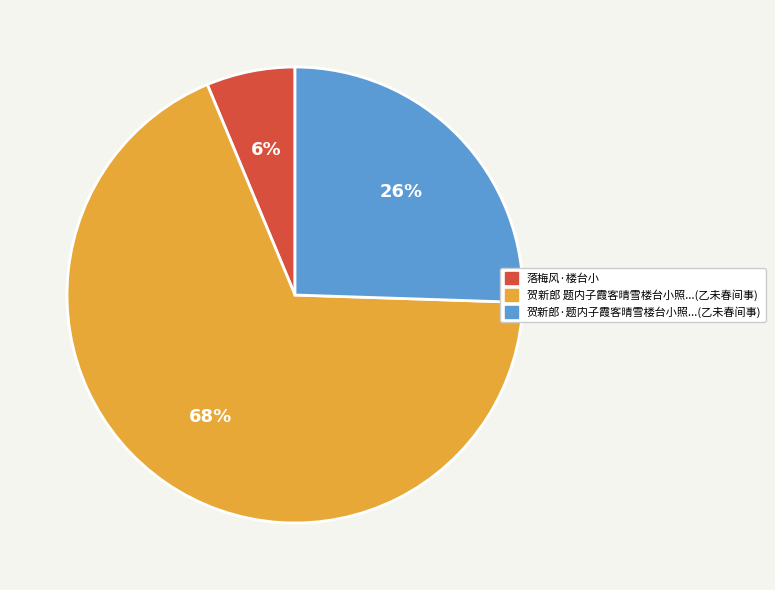

Which slice represents more than half of the pie?

贺新郎 题内子霞客晴雪楼台小照...(乙未春间事)